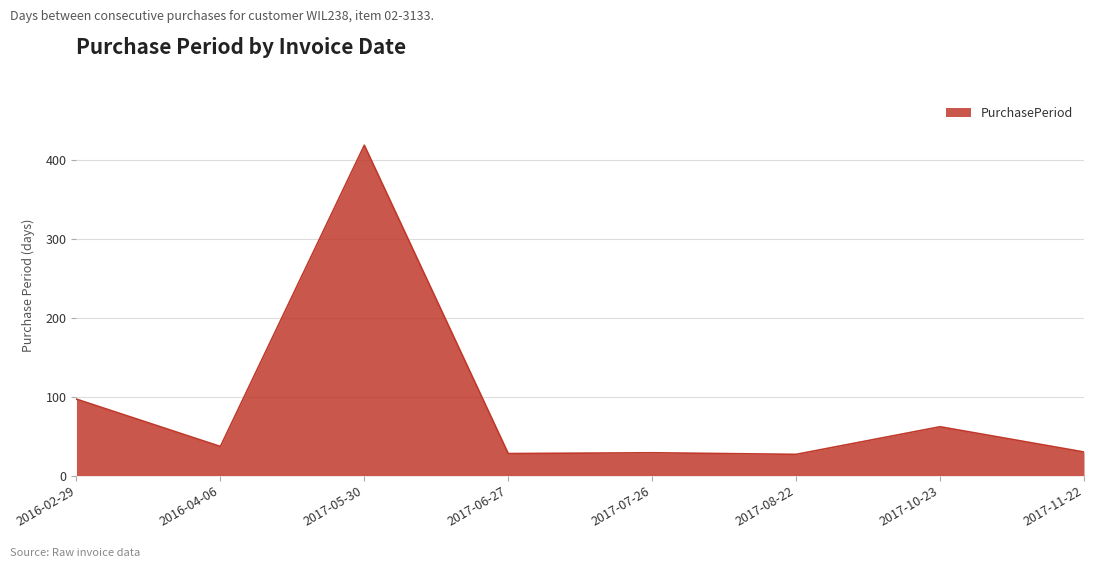

At which category does the data reach its first local peak?

2017-05-30